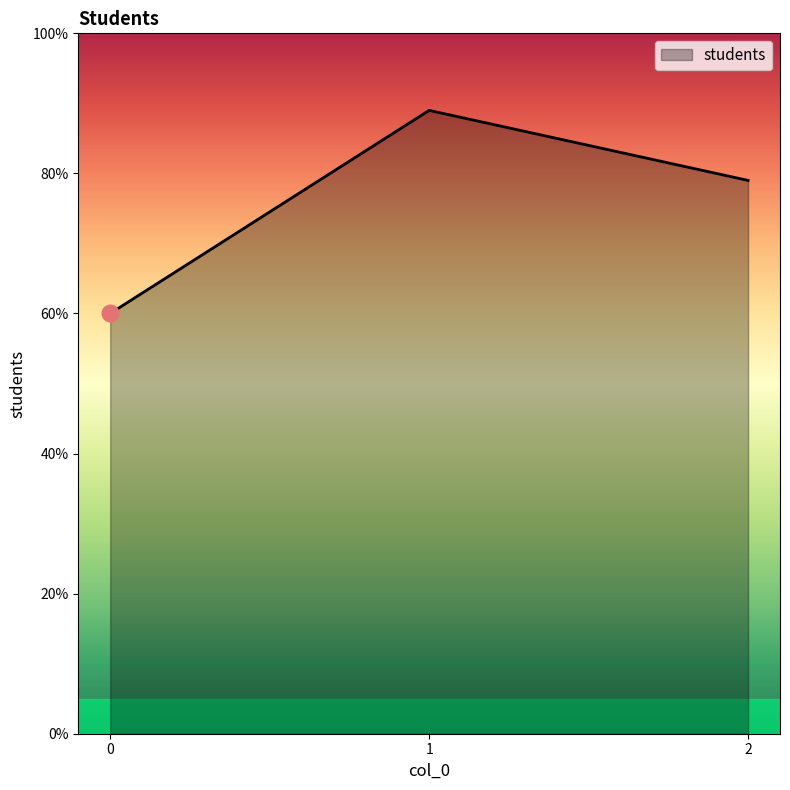

Is it true that the value at 0 is 22?

False